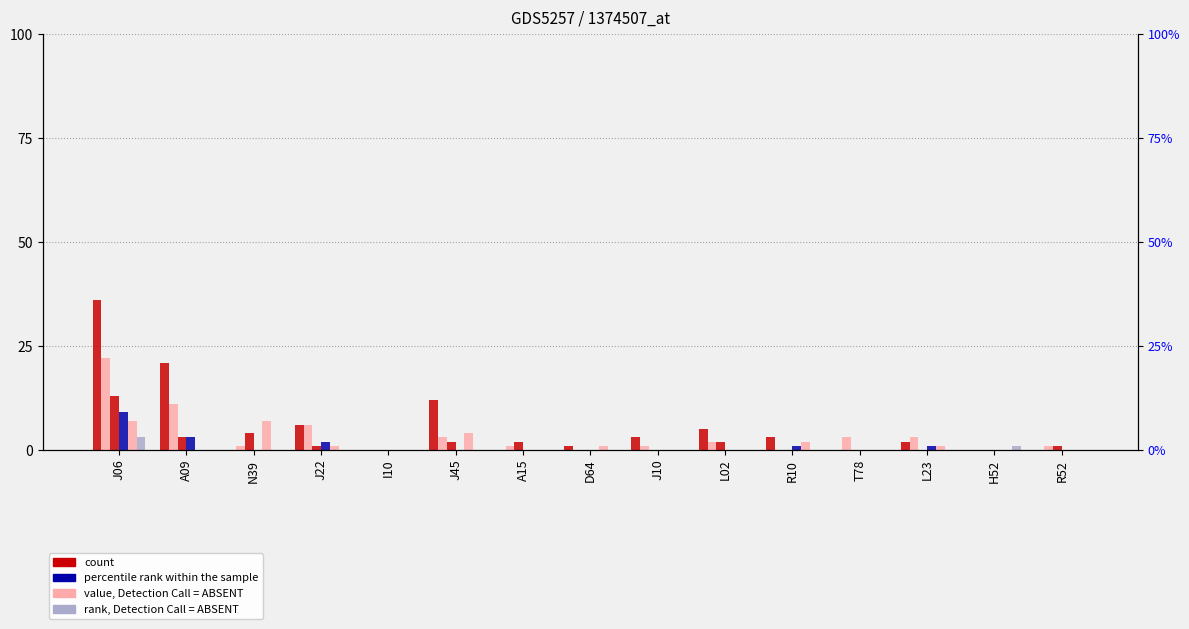

Reading left to right, transcribe all the data shown in this chart.

count: J06=13	A09=3	N39=4	J22=1	I10=0	J45=2	A15=2	D64=0	J10=0	L02=2	R10=0	T78=0	L23=0	H52=0	R52=1
value, Detection Call = ABSENT: J06=7	A09=0	N39=7	J22=1	I10=0	J45=4	A15=0	D64=1	J10=0	L02=0	R10=2	T78=0	L23=1	H52=0	R52=0
percentile rank within the sample: J06=9	A09=3	N39=0	J22=2	I10=0	J45=0	A15=0	D64=0	J10=0	L02=0	R10=1	T78=0	L23=1	H52=0	R52=0
rank, Detection Call = ABSENT: J06=3	A09=0	N39=0	J22=0	I10=0	J45=0	A15=0	D64=0	J10=0	L02=0	R10=0	T78=0	L23=0	H52=1	R52=0